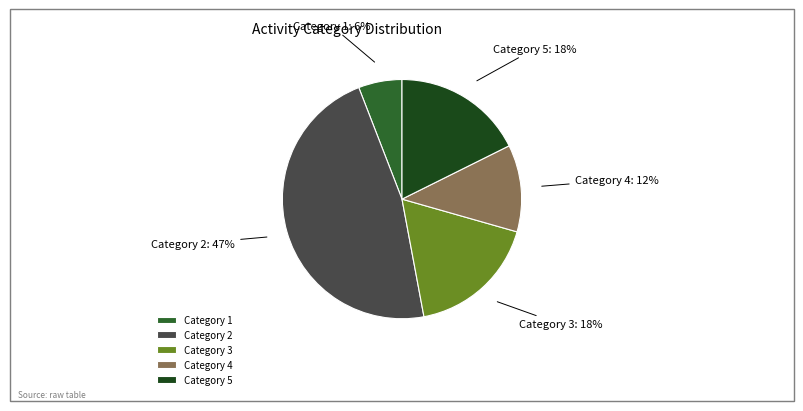

To the nearest percent, what is the average slice percentage?

20%